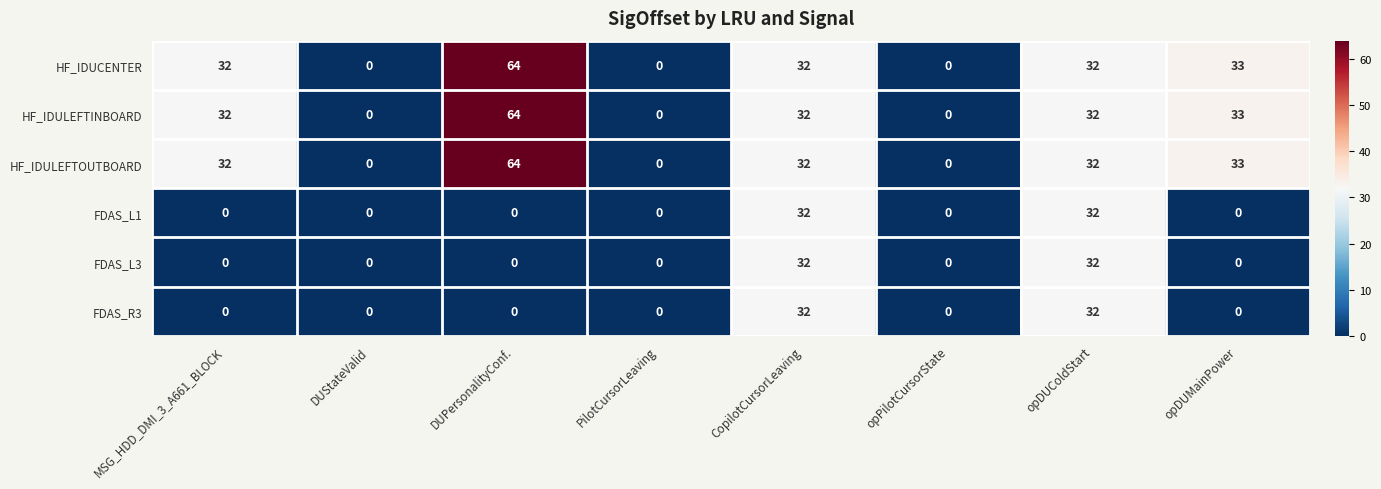

What is the total value across all series at opDUMainPower?

99